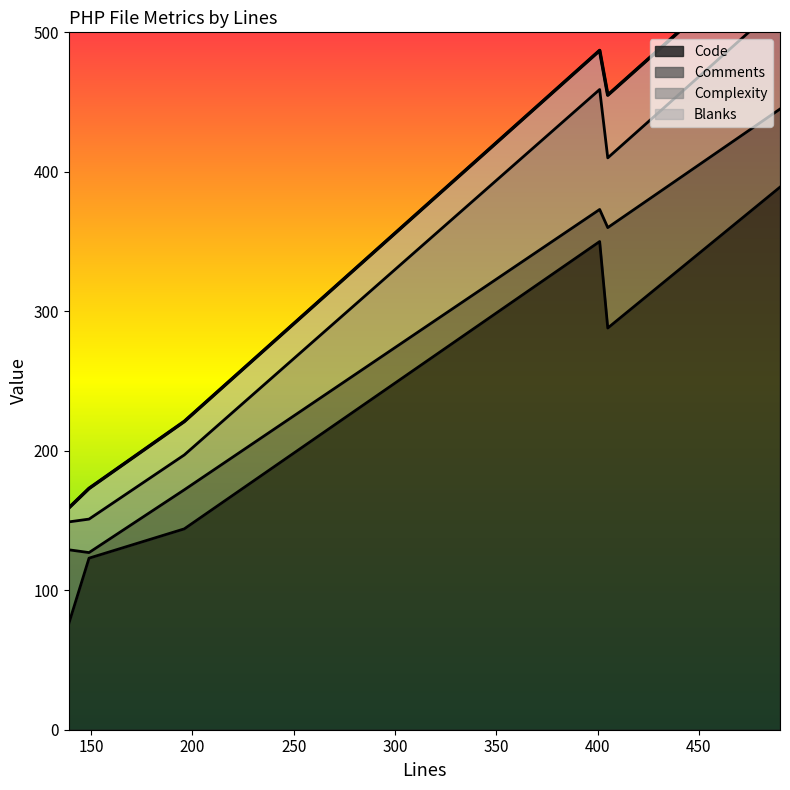

Rank the series at 405 from lowest to highest value.

Blanks, Complexity, Comments, Code